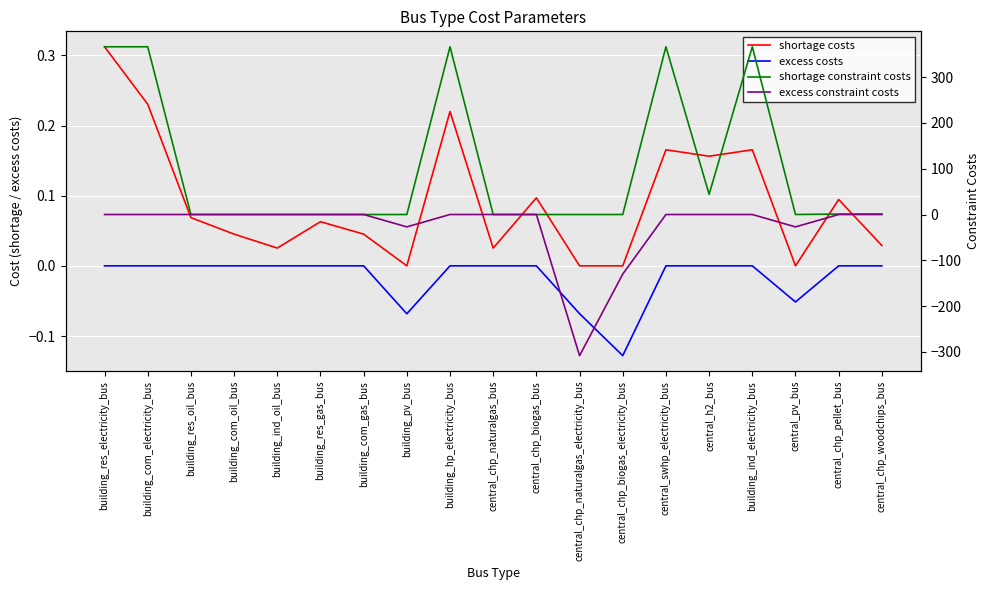

Reading right to left, list all the values displayed in this chart.

shortage costs: central_chp_woodchips_bus=0.0	central_chp_pellet_bus=0.1	central_pv_bus=0.0	building_ind_electricity_bus=0.2	central_h2_bus=0.2	central_swhp_electricity_bus=0.2	central_chp_biogas_electricity_bus=0.0	central_chp_naturalgas_electricity_bus=0.0	central_chp_biogas_bus=0.1	central_chp_naturalgas_bus=0.0	building_hp_electricity_bus=0.2	building_pv_bus=0.0	building_com_gas_bus=0.0	building_res_gas_bus=0.1	building_ind_oil_bus=0.0	building_com_oil_bus=0.0	building_res_oil_bus=0.1	building_com_electricity_bus=0.2	building_res_electricity_bus=0.3
excess costs: central_chp_woodchips_bus=0.0	central_chp_pellet_bus=0.0	central_pv_bus=-0.1	building_ind_electricity_bus=0.0	central_h2_bus=0.0	central_swhp_electricity_bus=0.0	central_chp_biogas_electricity_bus=-0.1	central_chp_naturalgas_electricity_bus=-0.1	central_chp_biogas_bus=0.0	central_chp_naturalgas_bus=0.0	building_hp_electricity_bus=0.0	building_pv_bus=-0.1	building_com_gas_bus=0.0	building_res_gas_bus=0.0	building_ind_oil_bus=0.0	building_com_oil_bus=0.0	building_res_oil_bus=0.0	building_com_electricity_bus=0.0	building_res_electricity_bus=0.0
shortage constraint costs: central_chp_woodchips_bus=1.0	central_chp_pellet_bus=1.0	central_pv_bus=0.0	building_ind_electricity_bus=366.0	central_h2_bus=44.0	central_swhp_electricity_bus=366.0	central_chp_biogas_electricity_bus=0.0	central_chp_naturalgas_electricity_bus=0.0	central_chp_biogas_bus=0.0	central_chp_naturalgas_bus=0.0	building_hp_electricity_bus=366.0	building_pv_bus=0.0	building_com_gas_bus=0.0	building_res_gas_bus=0.0	building_ind_oil_bus=0.0	building_com_oil_bus=0.0	building_res_oil_bus=0.0	building_com_electricity_bus=366.0	building_res_electricity_bus=366.0
excess constraint costs: central_chp_woodchips_bus=0.0	central_chp_pellet_bus=0.0	central_pv_bus=-27.0	building_ind_electricity_bus=0.0	central_h2_bus=0.0	central_swhp_electricity_bus=0.0	central_chp_biogas_electricity_bus=-130.0	central_chp_naturalgas_electricity_bus=-308.0	central_chp_biogas_bus=0.0	central_chp_naturalgas_bus=0.0	building_hp_electricity_bus=0.0	building_pv_bus=-27.0	building_com_gas_bus=0.0	building_res_gas_bus=0.0	building_ind_oil_bus=0.0	building_com_oil_bus=0.0	building_res_oil_bus=0.0	building_com_electricity_bus=0.0	building_res_electricity_bus=0.0